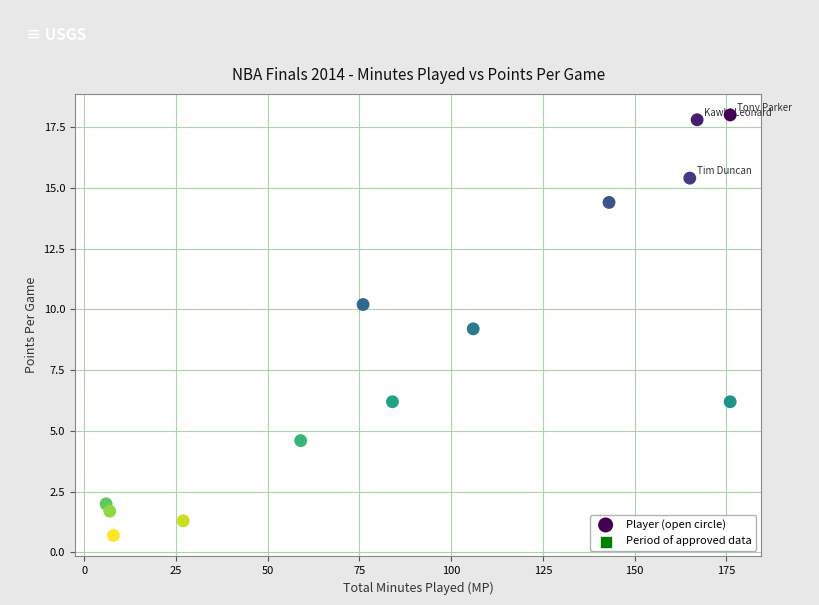

What Y value in the scatter plot is closest to 9?

9.2